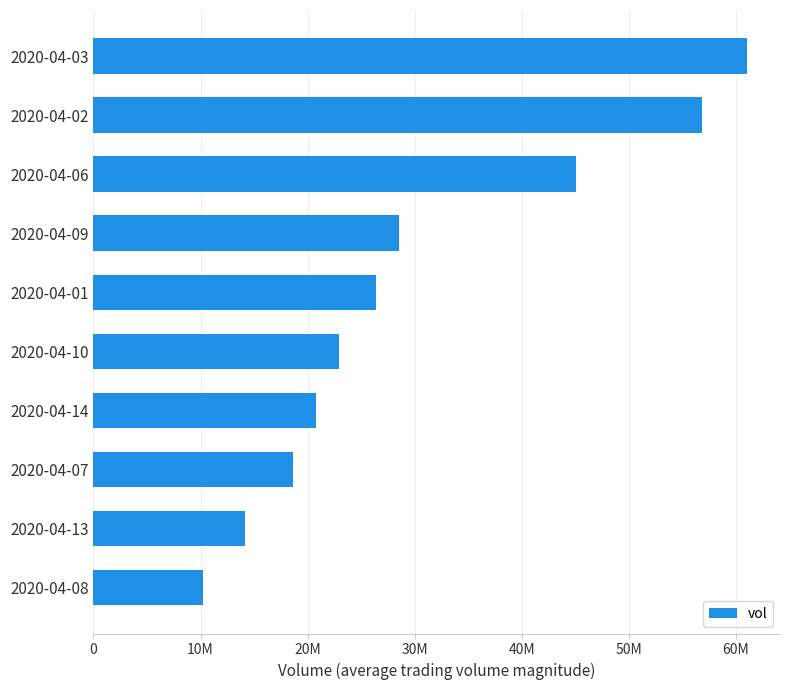

How many values are below 26419400?

5